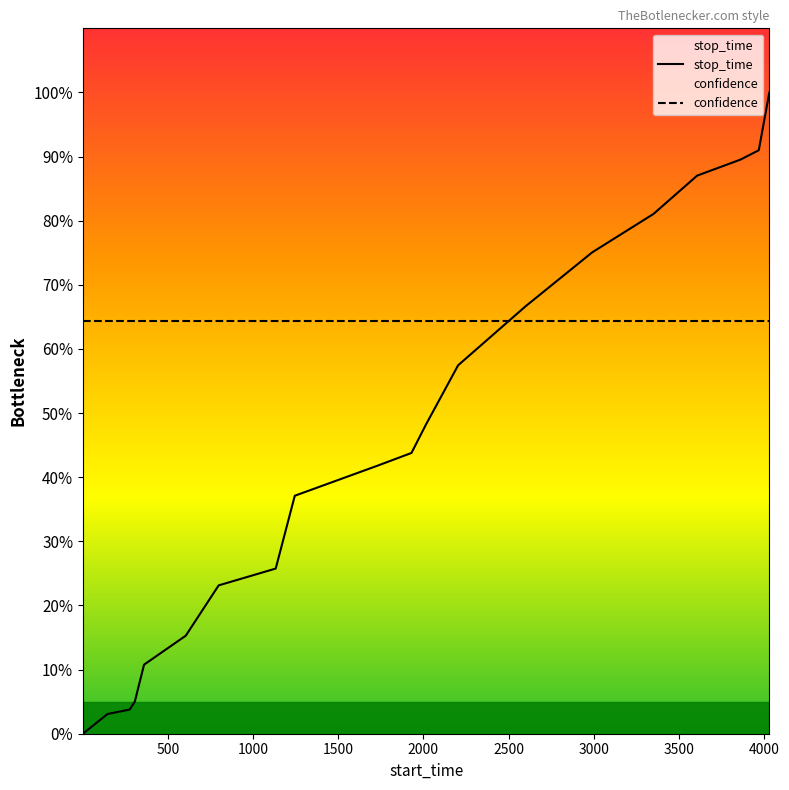

How many data points does each series have?

20